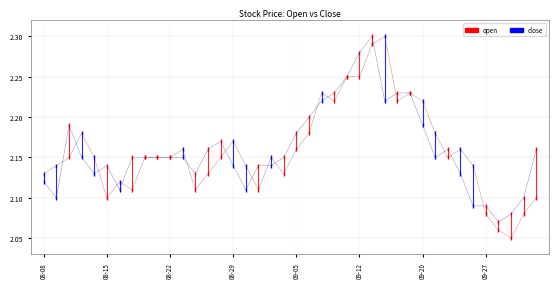

How many data points does each series have?

40